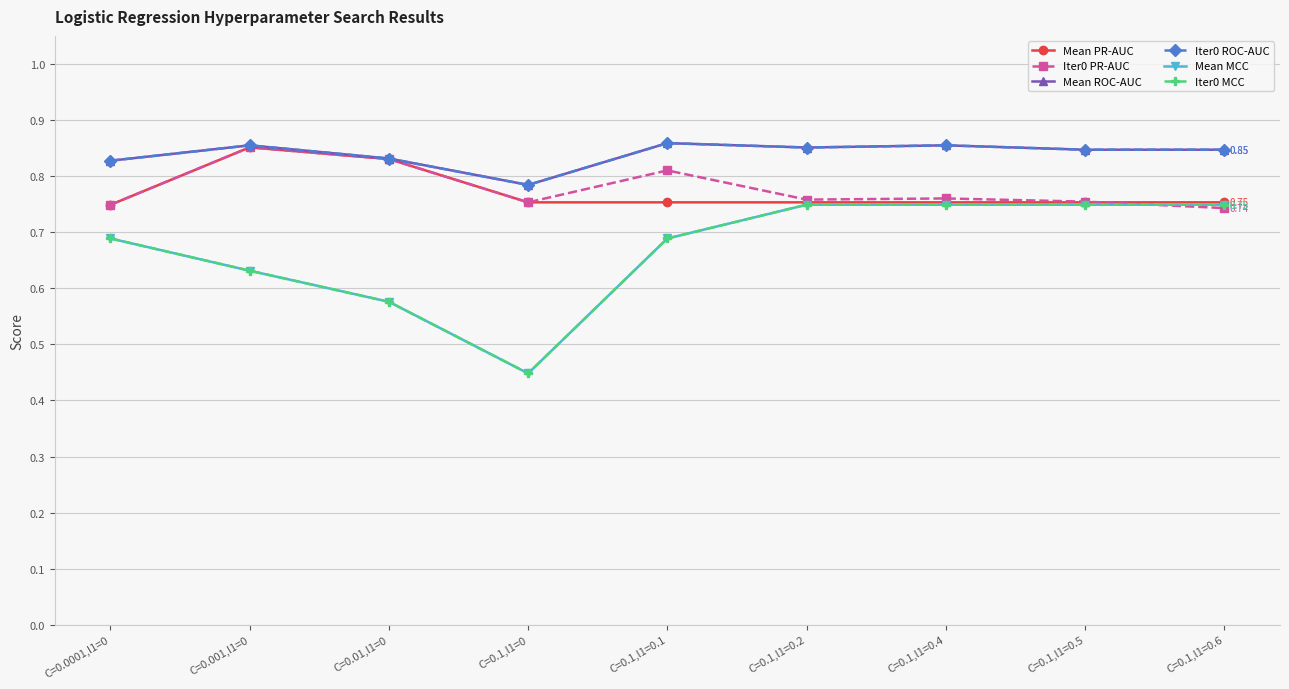

What is the value of the Mean ROC-AUC point at the 8th from the left?

0.8